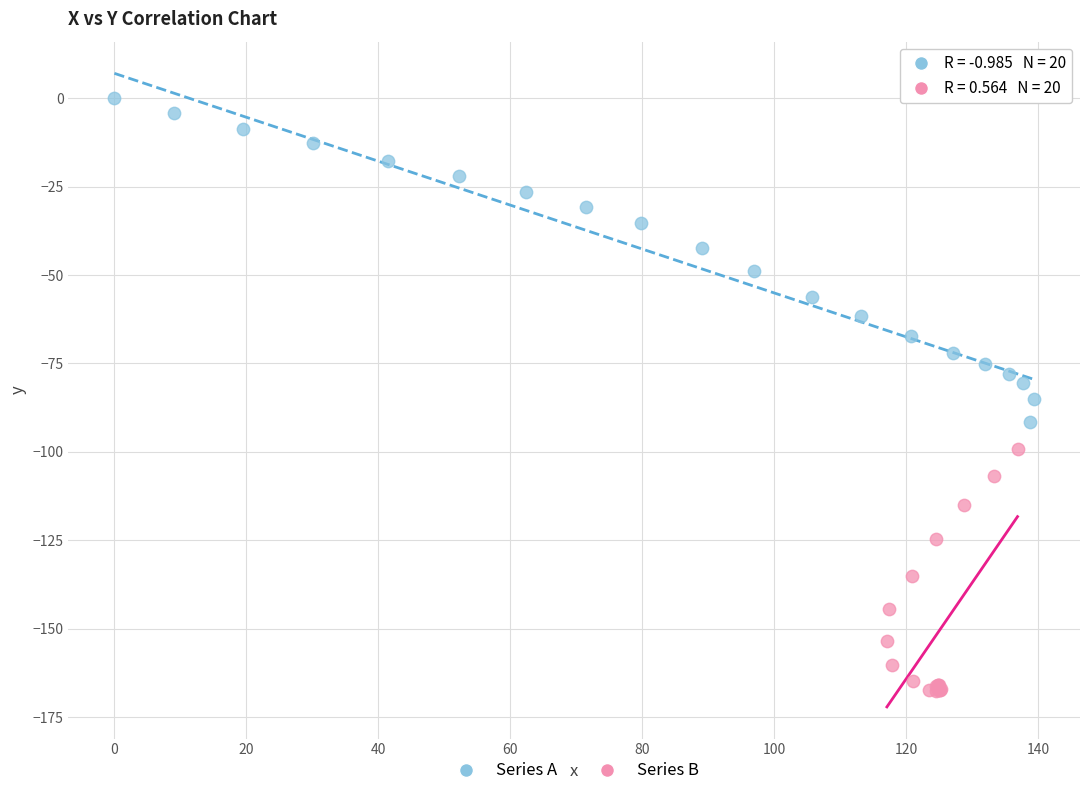

Which series has the largest Y range (max minus min)?

Series A